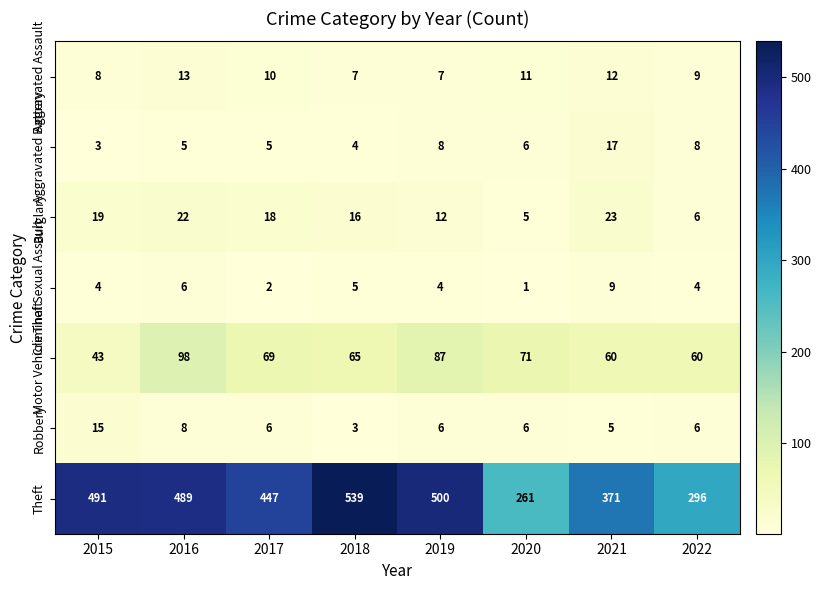

At which category does the chart reach its minimum across all series?

2020